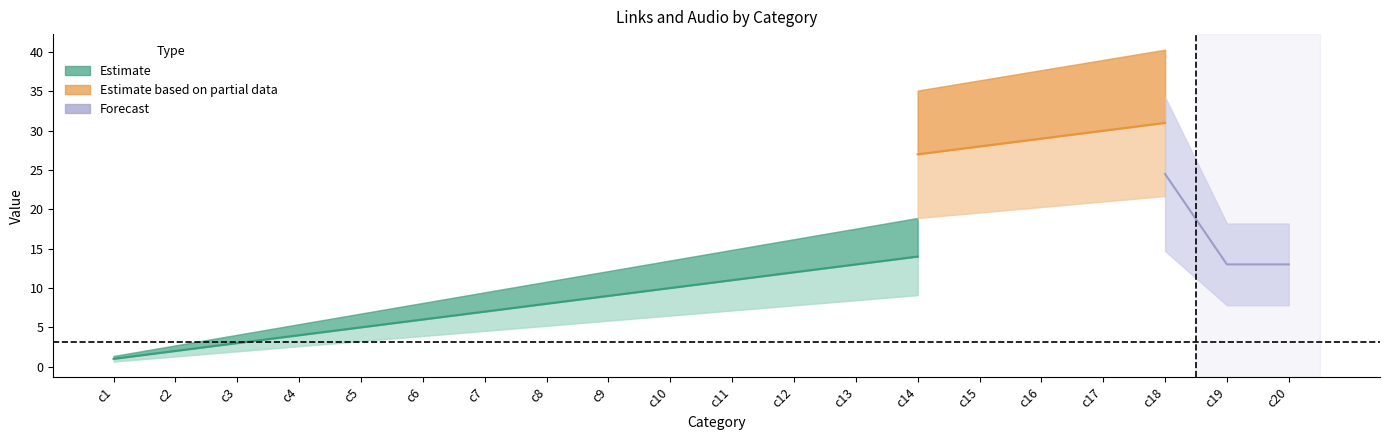

At which category does the chart reach its minimum across all series?

c1